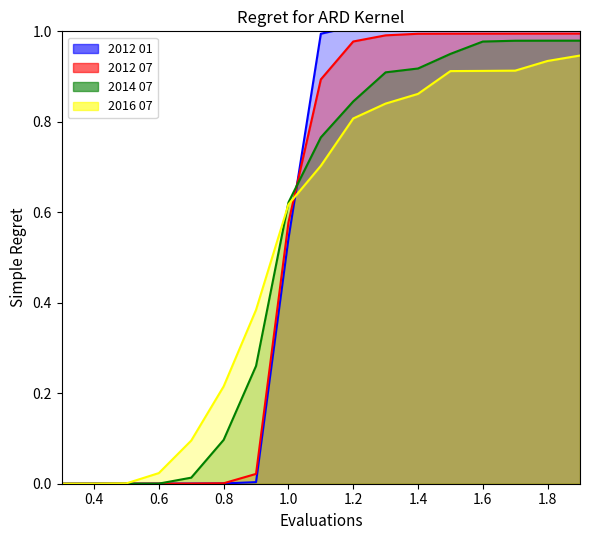

Which series has the widest spread of values?

2012 01